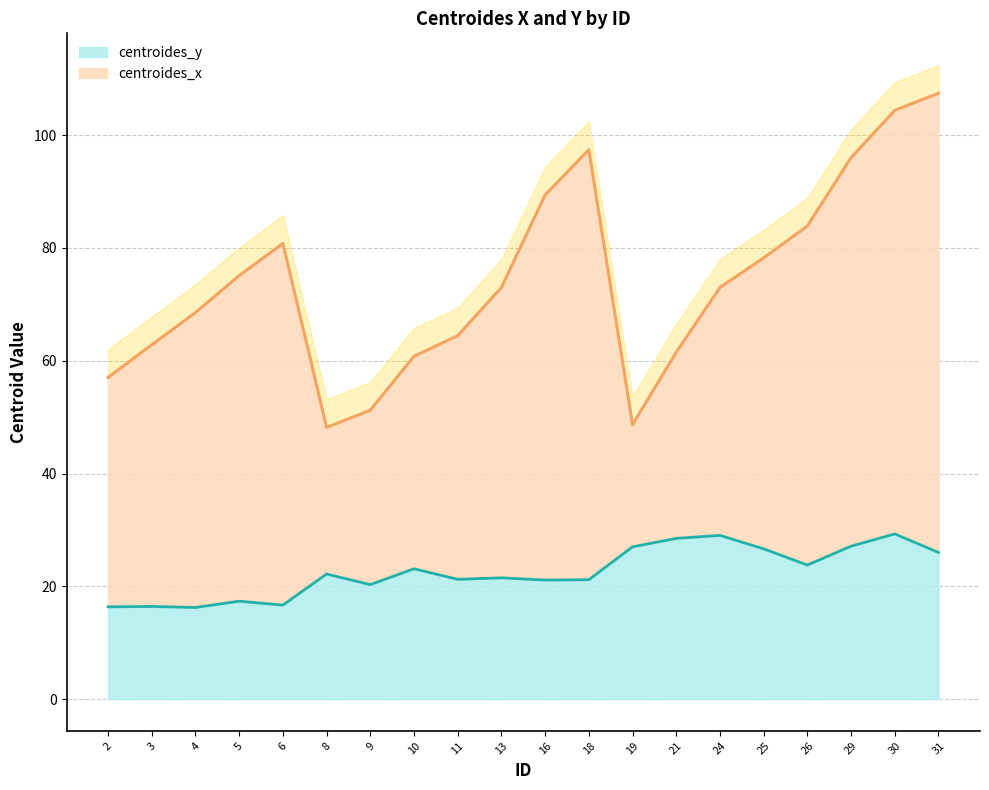

How many points are higher than both their immediate neighbors (excluding endpoints)?

7